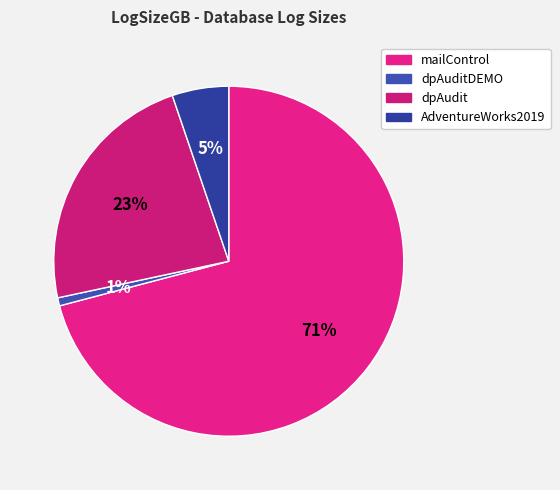

To the nearest percent, what is the difference between the dpAudit and AdventureWorks2019 slice percentages?

18%